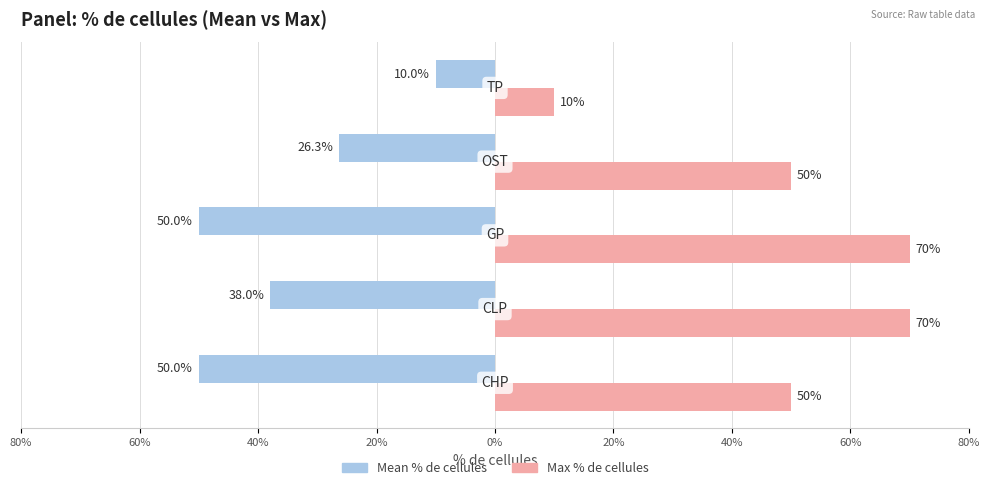

What are all the series names shown in the legend?

Mean % de cellules, Max % de cellules